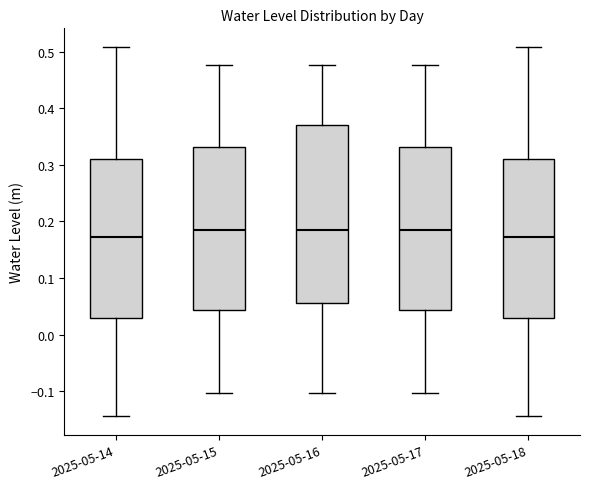

Reading left to right, transcribe this box plot: for each box, give where its median line is, the range the box spans, and where its two whiskers end, as read against the y-axis. The values are not printed on the chart, so give them approximately, as read against the axis.

2025-05-14: median 0.17, box 0.03 to 0.31, whiskers -0.14 to 0.51
2025-05-15: median 0.19, box 0.04 to 0.33, whiskers -0.10 to 0.48
2025-05-16: median 0.19, box 0.06 to 0.37, whiskers -0.10 to 0.48
2025-05-17: median 0.19, box 0.04 to 0.33, whiskers -0.10 to 0.48
2025-05-18: median 0.17, box 0.03 to 0.31, whiskers -0.14 to 0.51